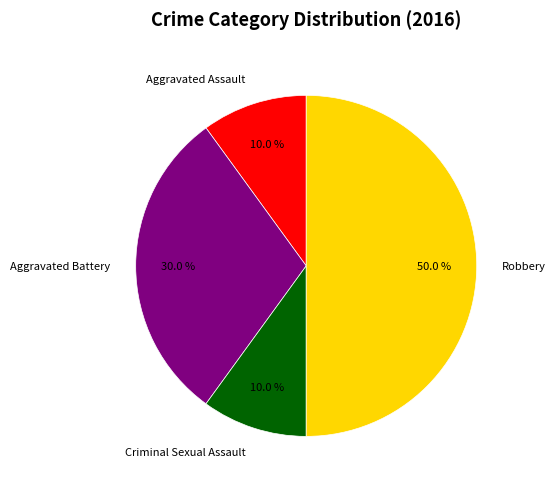

Count the number of slices in the pie.

4